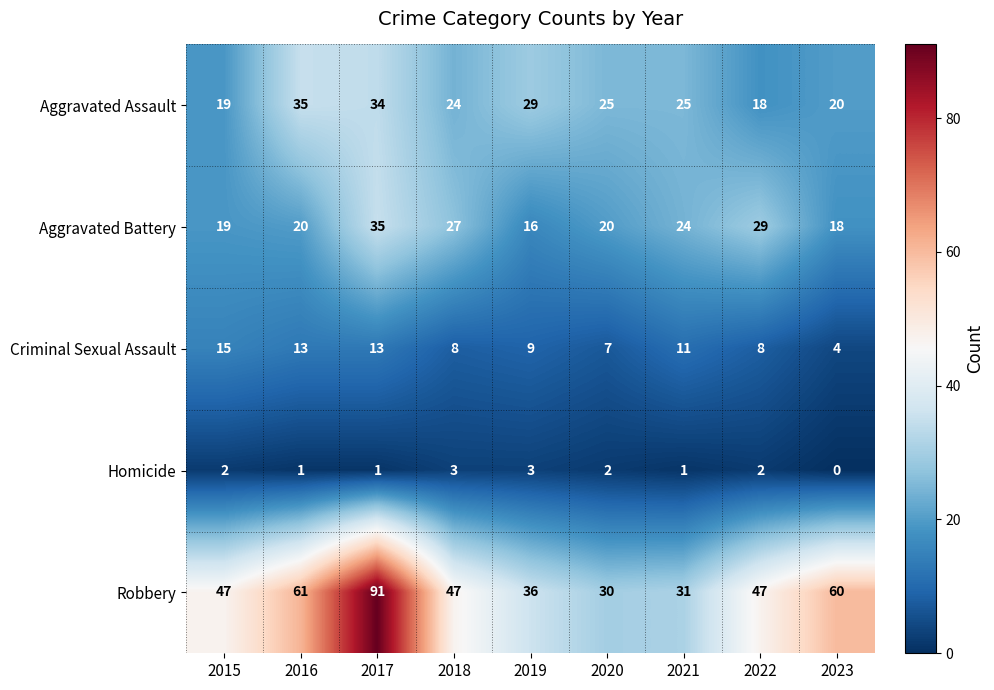

The Aggravated Battery series shows 54 at 2017. True or false?

False